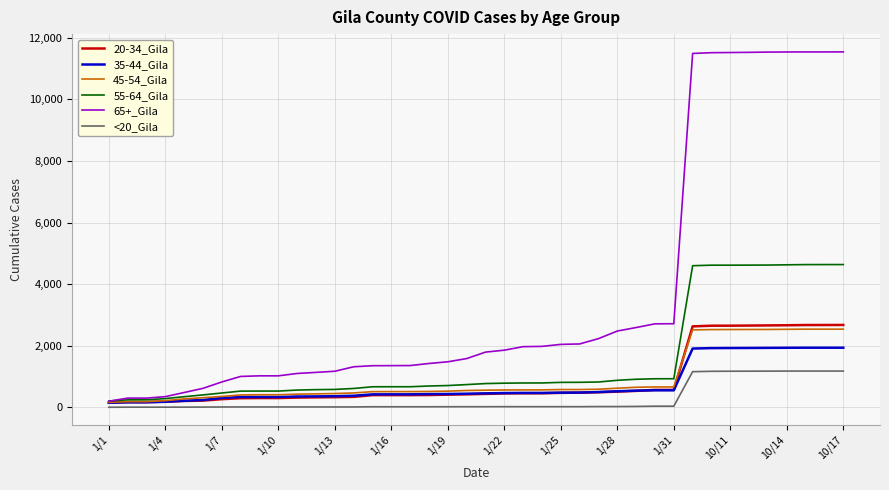

Which series has the largest range (max minus min)?

65+_Gila